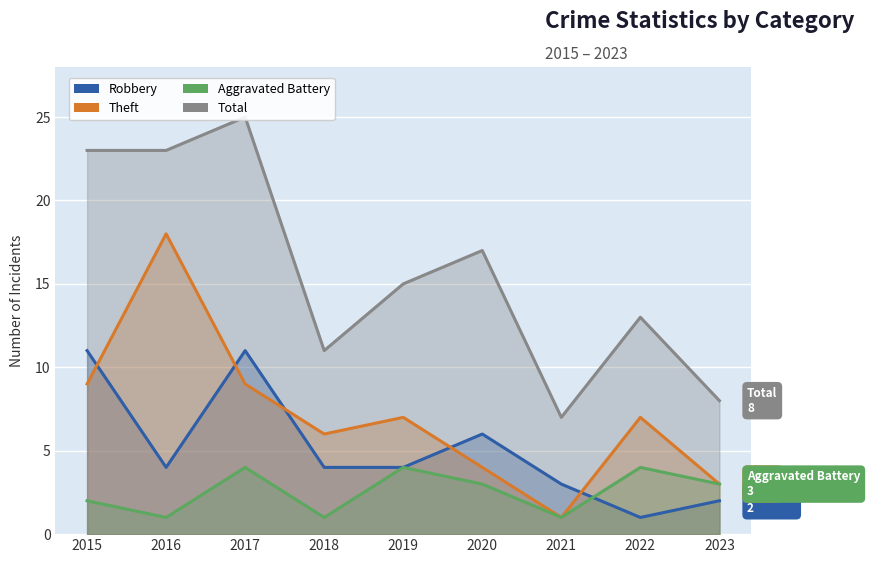

What is the difference between the highest and lowest values at 2016?

22